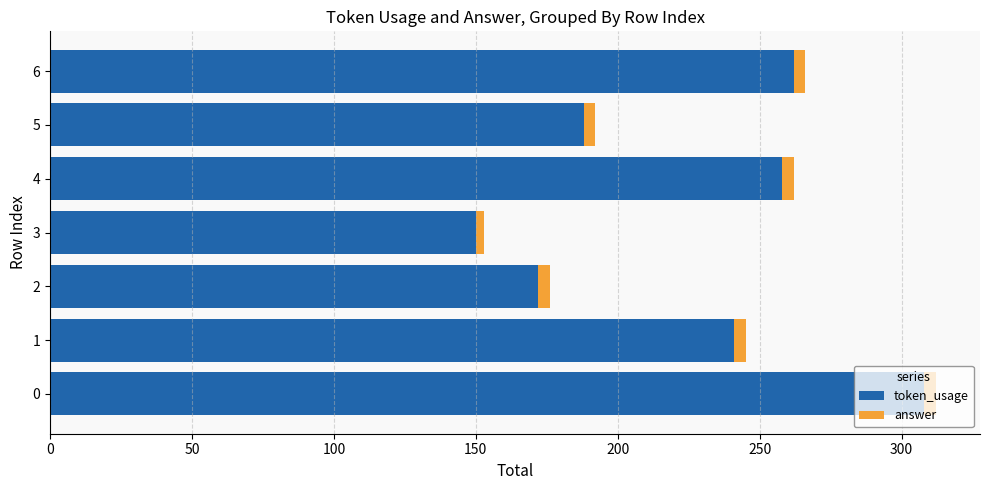

The token_usage series shows 308 at 0. True or false?

True